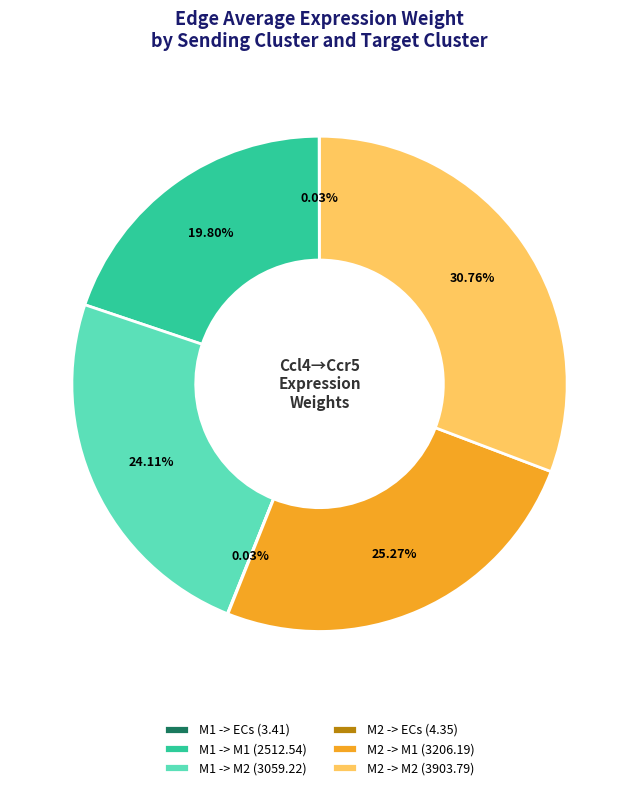

Is there a majority slice in this chart?

No